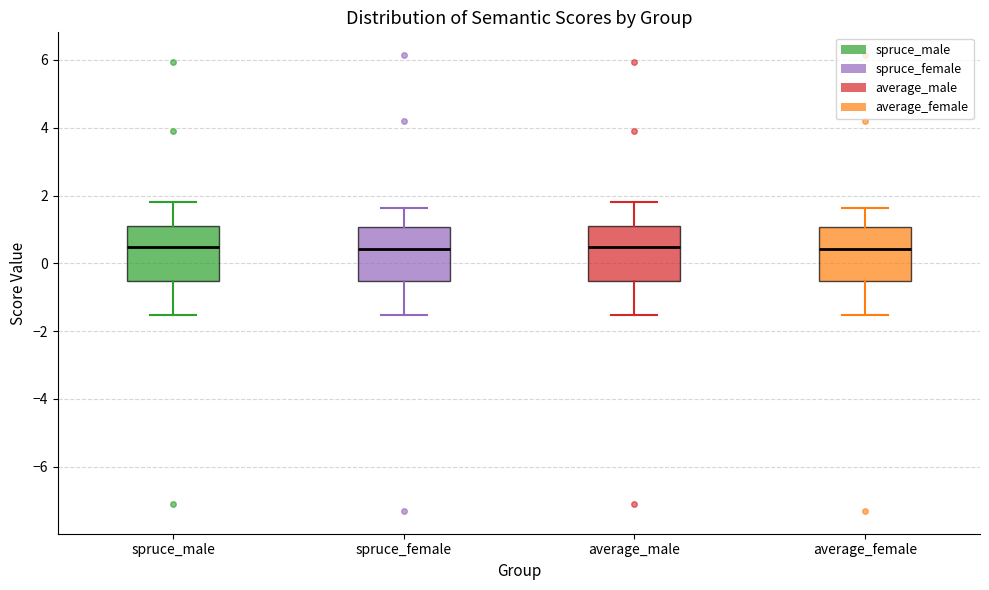

Where does the upper whisker of the box for average_male end on the y-axis? The values are not printed on the chart, so give them approximately, as read against the axis.

1.8